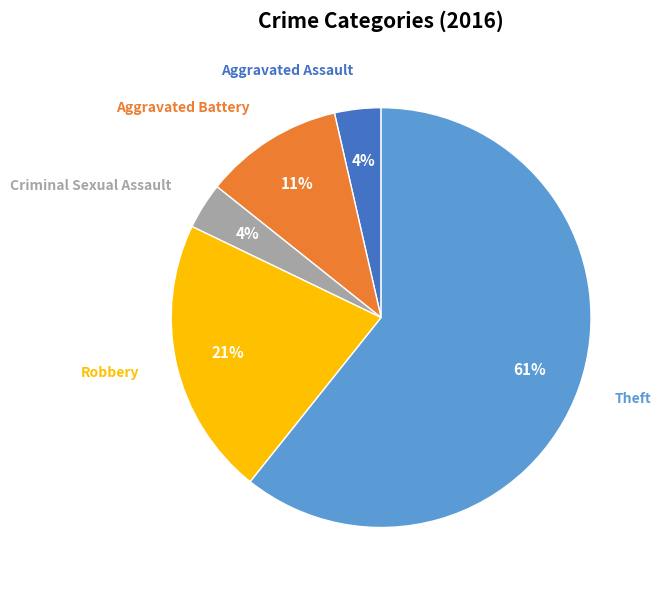

Which slice is the largest?

Theft